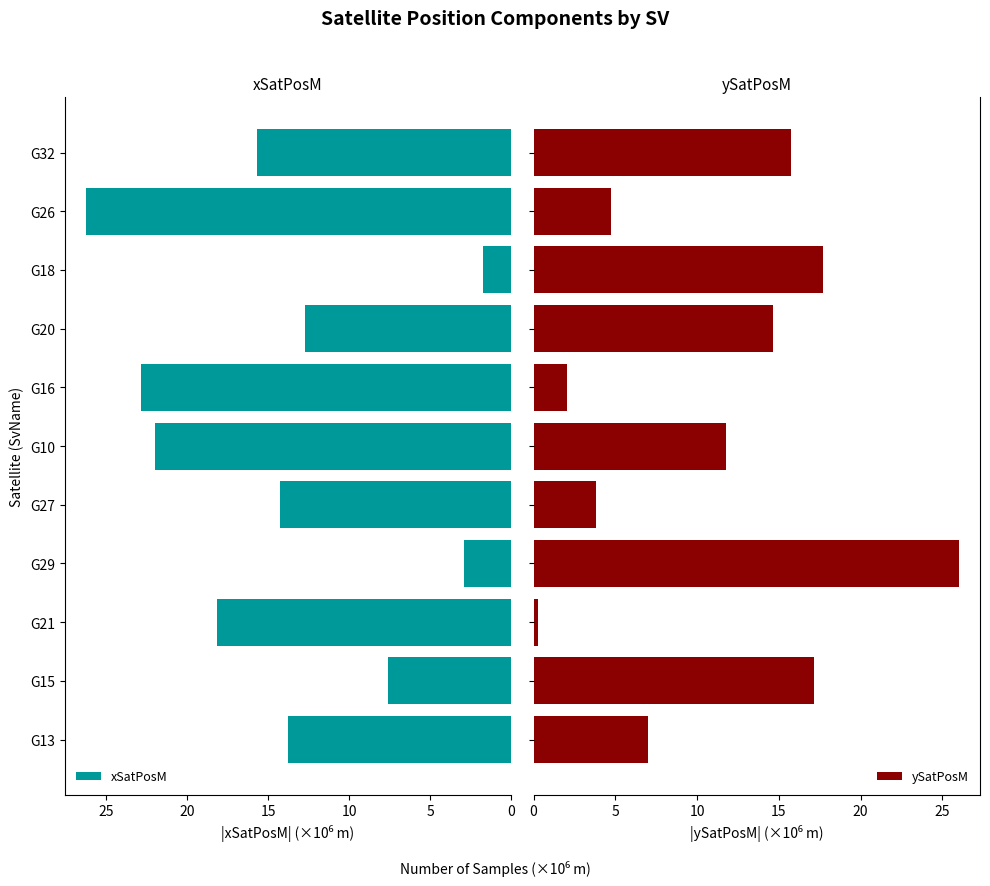

What is the highest value of the xSatPosM series?

26.3